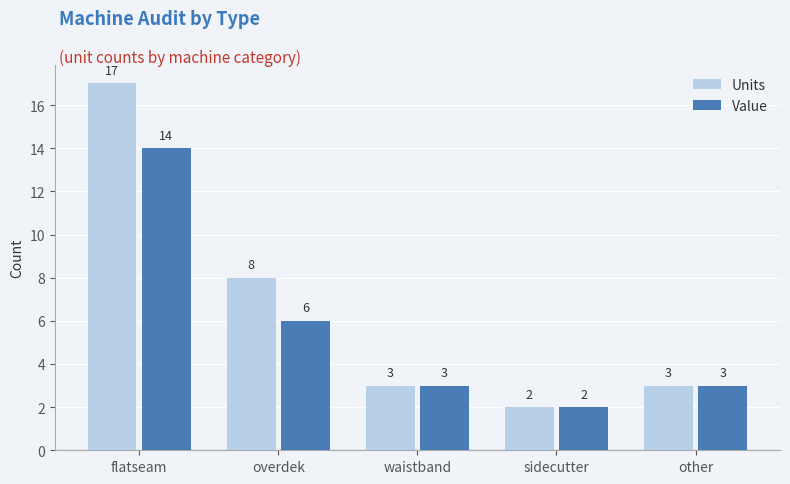

The value of Units at sidecutter is 2. True or false?

True